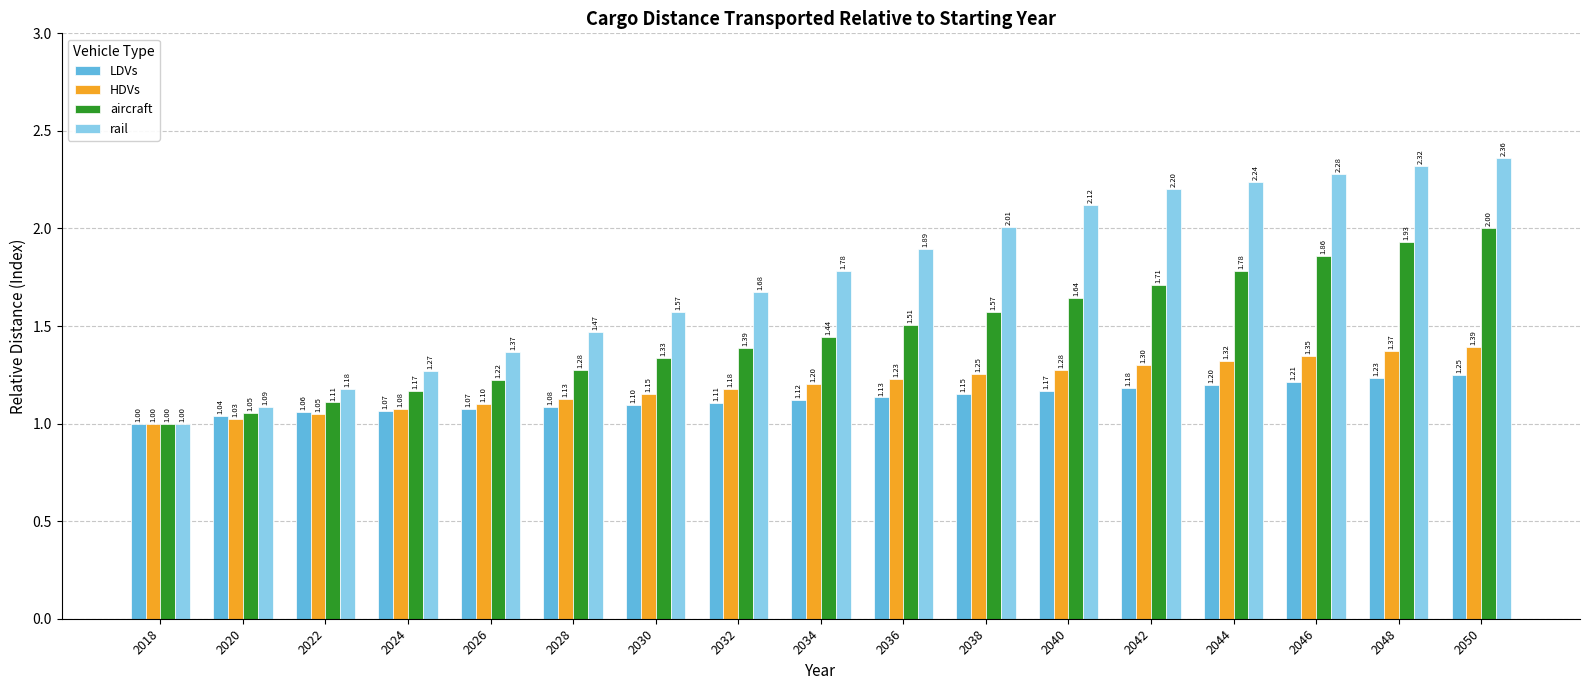

Is the value of LDVs at 2034 greater than the value of rail at 2048?

No